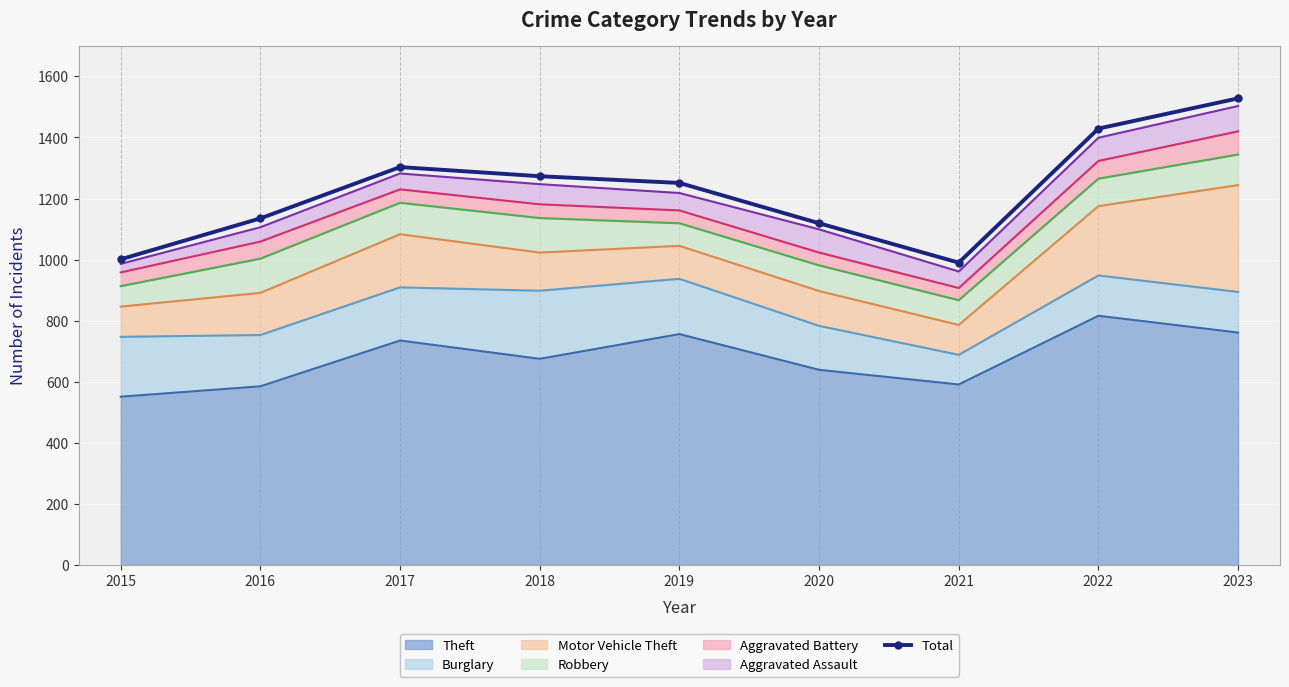

Where is the first local maximum?

2017